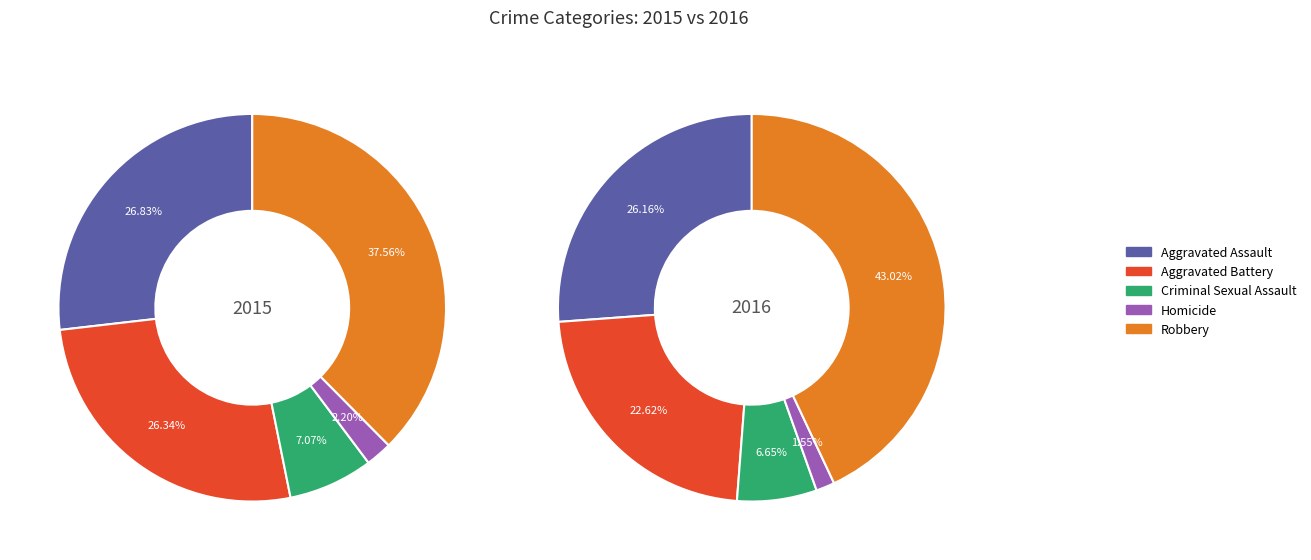

How many segments does this pie chart have?

5